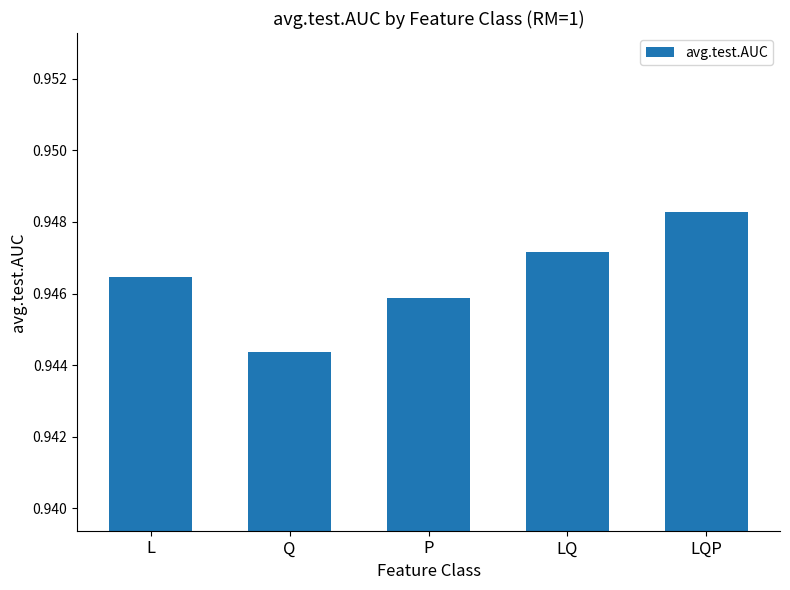

At which category does the chart reach its minimum across all series?

Q